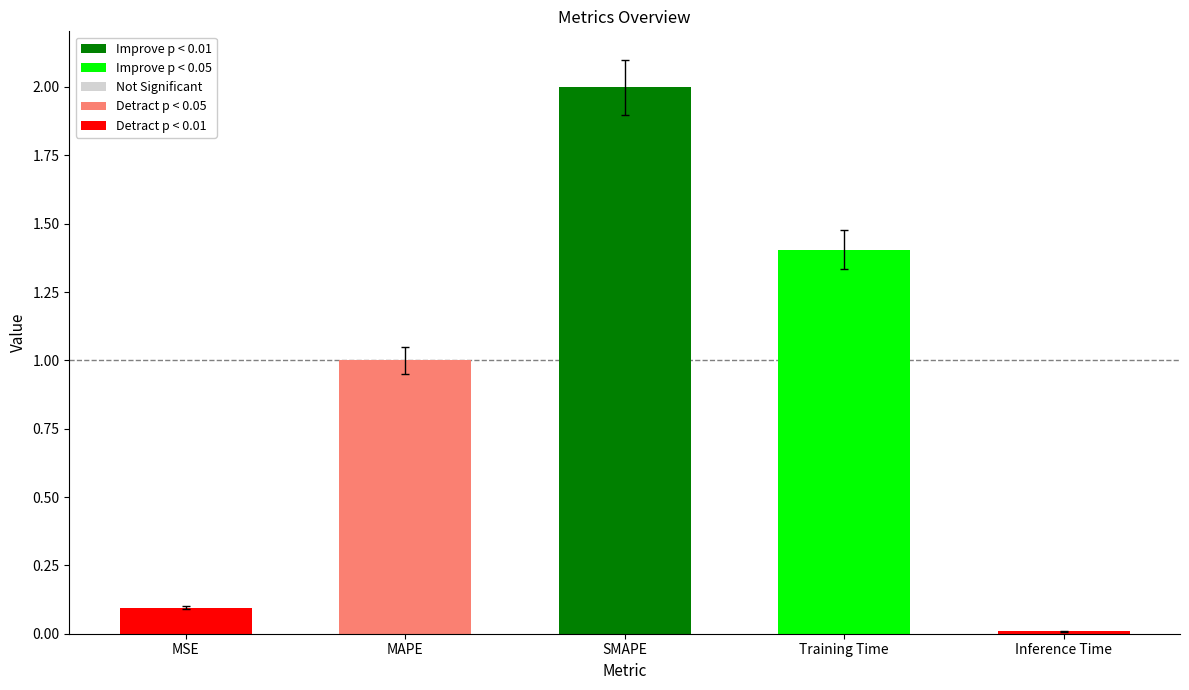

True or false: the data shows 2.1 at Training Time.

False